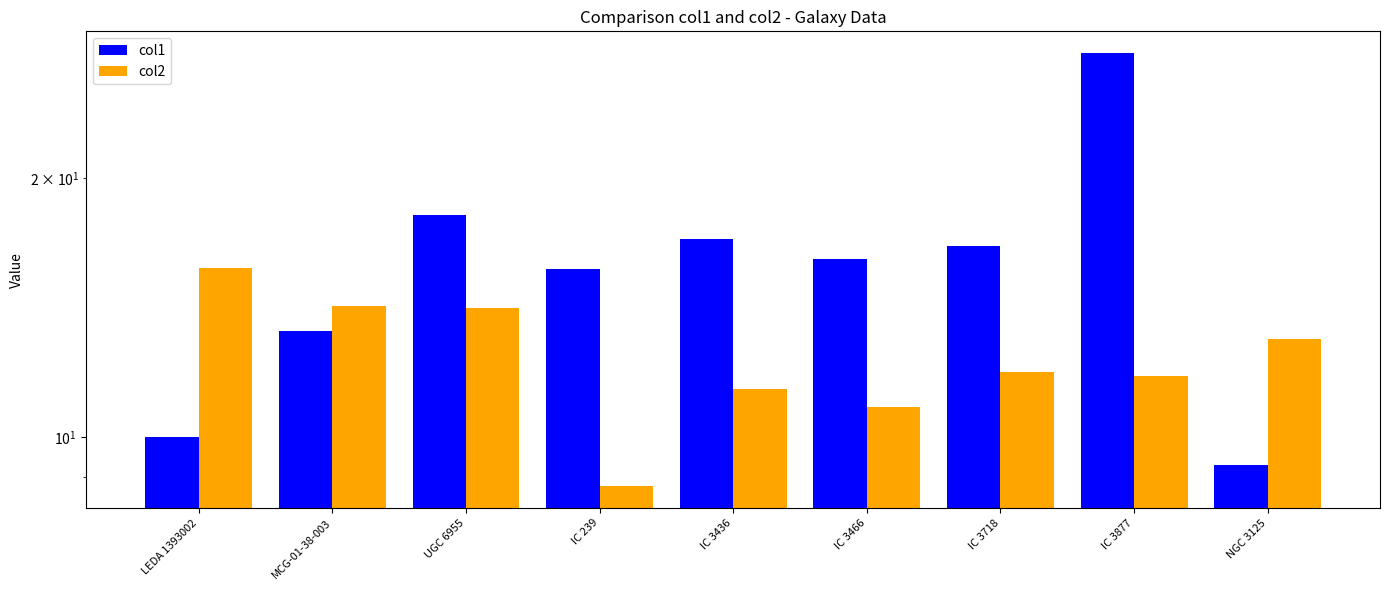

What is the label of the 6th bar from the left?

IC 3466